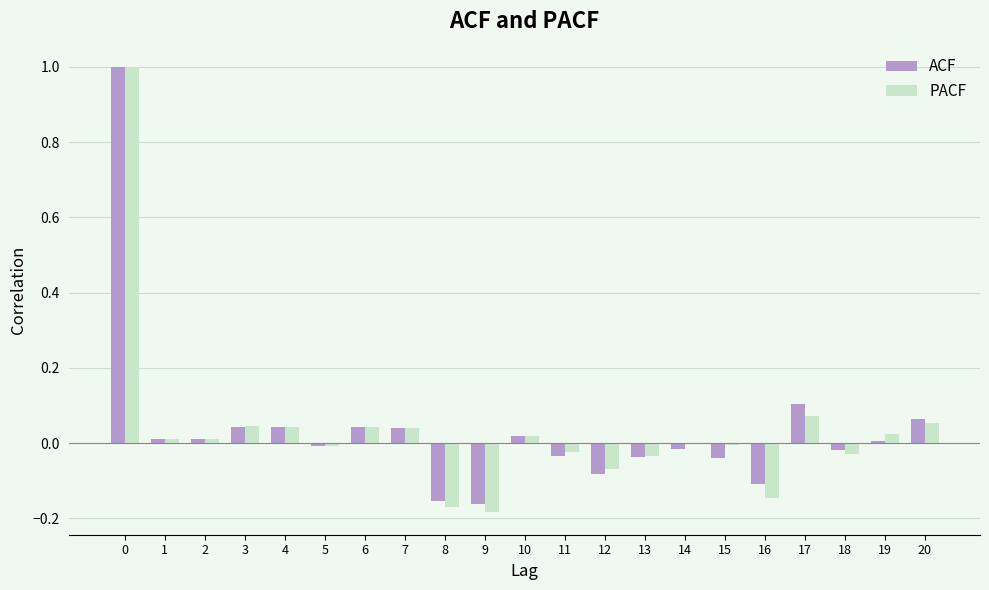

What is the greatest value displayed?

1.0